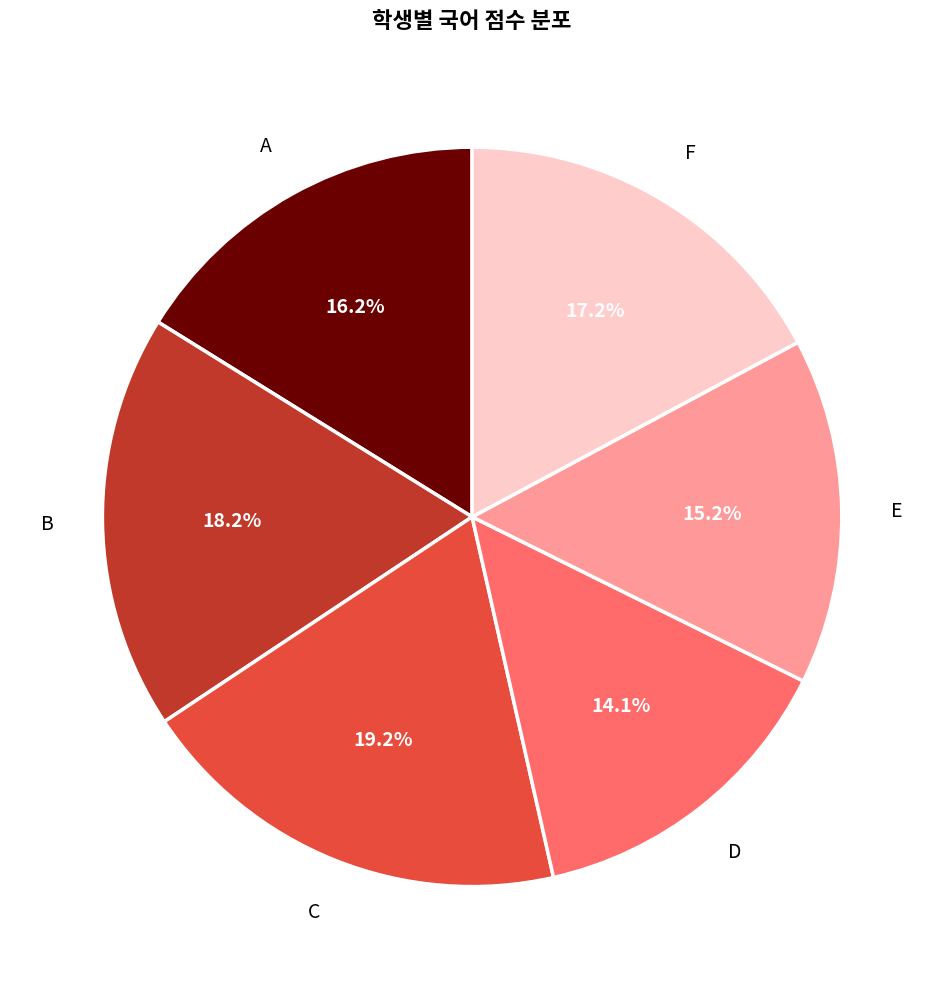

Does any single category account for the majority?

No